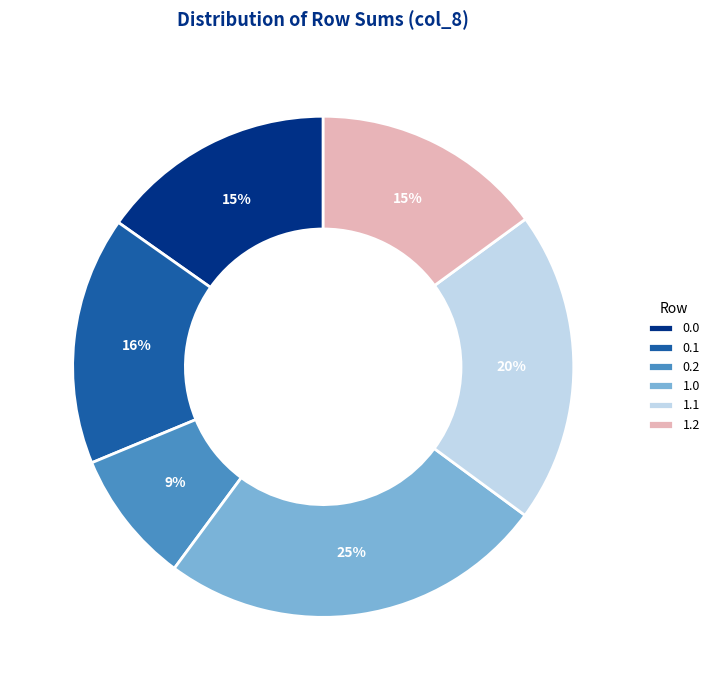

The 0.2 slice represents 9% of the pie. True or false?

True